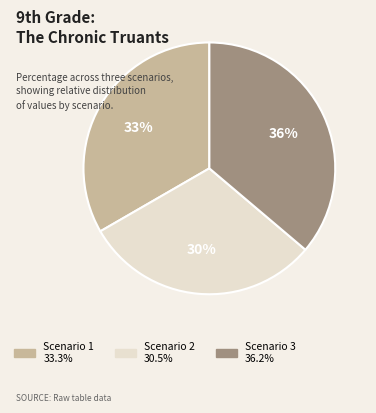

Which slice is the largest?

Scenario 3